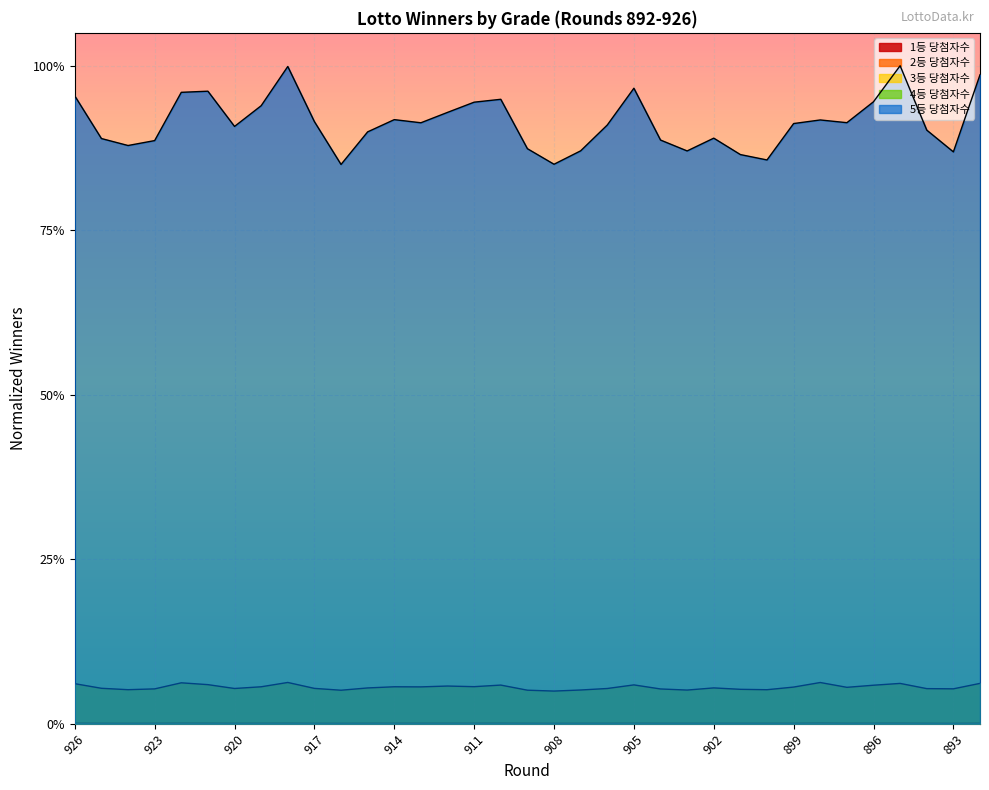

Reading left to right, list all the values displayed in this chart.

1등 당첨자수: 0.0	0.0	0.0	0.0	0.0	0.0	0.0	0.0	0.0	0.0	0.0	0.0	0.0	0.0	0.0	0.0	0.0	0.0	0.0	0.0	0.0	0.0	0.0	0.0	0.0	0.0	0.0	0.0	0.0	0.0	0.0	0.0	0.0	0.0	0.0
2등 당첨자수: 0.0	0.0	0.0	0.0	0.0	0.0	0.0	0.0	0.0	0.0	0.0	0.0	0.0	0.0	0.0	0.0	0.0	0.0	0.0	0.0	0.0	0.0	0.0	0.0	0.0	0.0	0.0	0.0	0.0	0.0	0.0	0.0	0.0	0.0	0.0
3등 당첨자수: 0.0	0.0	0.0	0.0	0.0	0.0	0.0	0.0	0.0	0.0	0.0	0.0	0.0	0.0	0.0	0.0	0.0	0.0	0.0	0.0	0.0	0.0	0.0	0.0	0.0	0.0	0.0	0.0	0.0	0.0	0.0	0.0	0.0	0.0	0.0
4등 당첨자수: 0.1	0.1	0.1	0.1	0.1	0.1	0.1	0.1	0.1	0.1	0.1	0.1	0.1	0.1	0.1	0.1	0.1	0.1	0.0	0.1	0.1	0.1	0.1	0.1	0.1	0.1	0.1	0.1	0.1	0.1	0.1	0.1	0.1	0.1	0.1
5등 당첨자수: 1.0	0.9	0.9	0.9	1.0	1.0	0.9	0.9	1.0	0.9	0.9	0.9	0.9	0.9	0.9	0.9	0.9	0.9	0.9	0.9	0.9	1.0	0.9	0.9	0.9	0.9	0.9	0.9	0.9	0.9	0.9	1.0	0.9	0.9	1.0